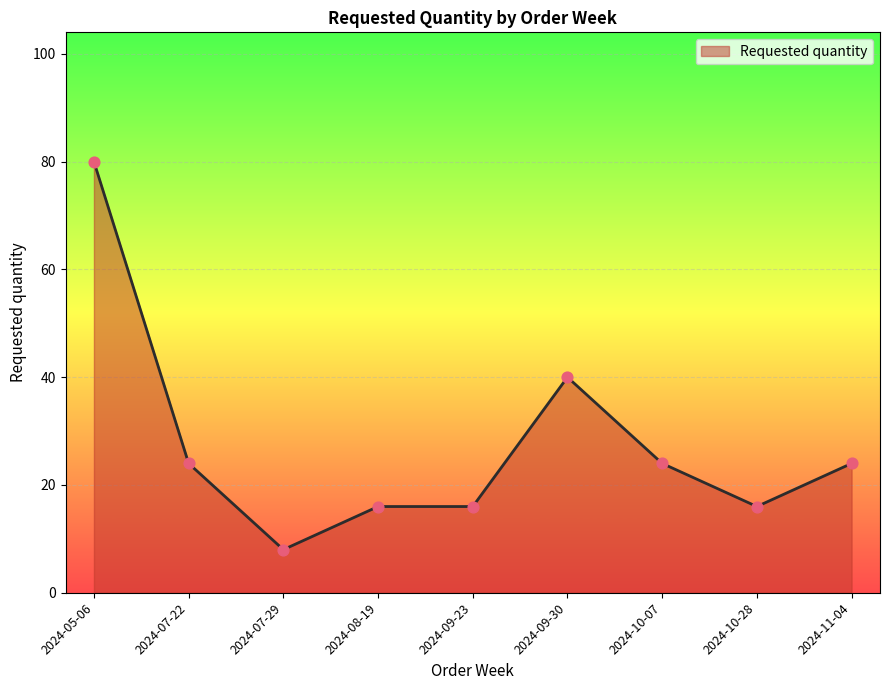

What is the ratio of the value at 2024-05-06 to the value at 2024-07-29?

10.0